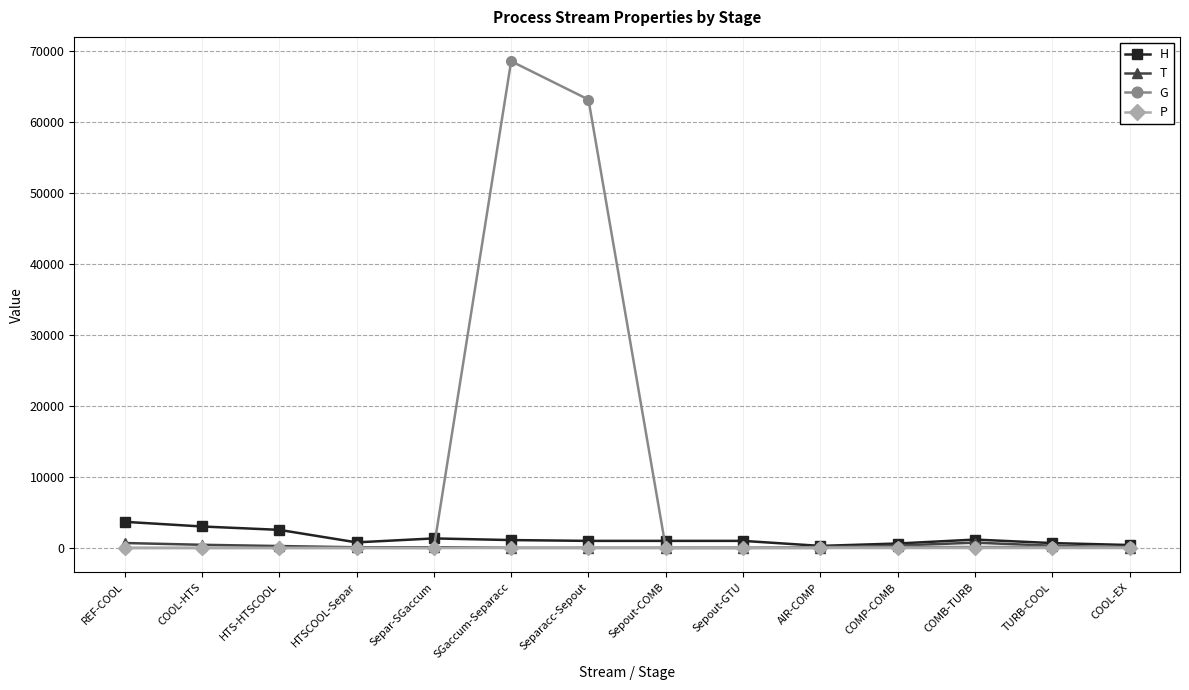

What is the label of the 9th point from the right?

SGaccum-Separacc